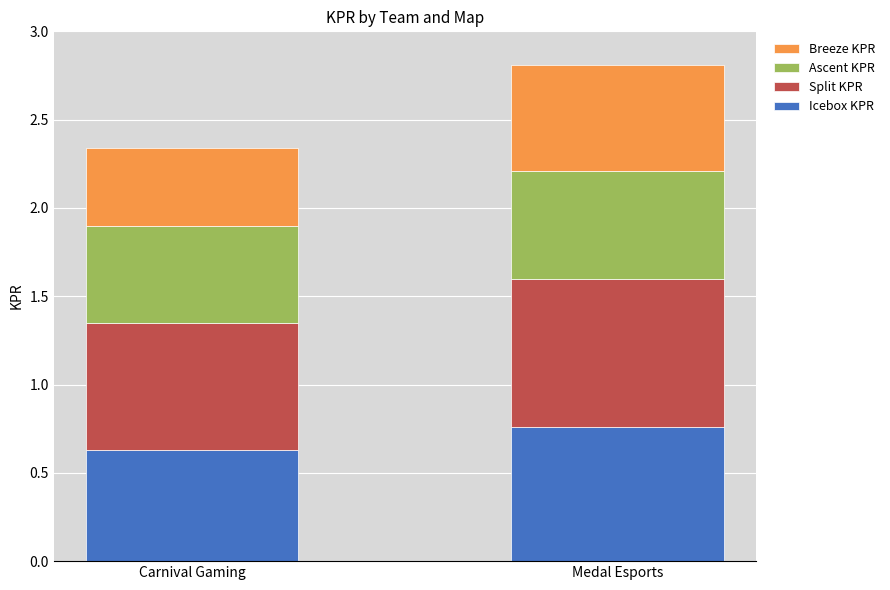

What is the total value across all series at Medal Esports?

2.8